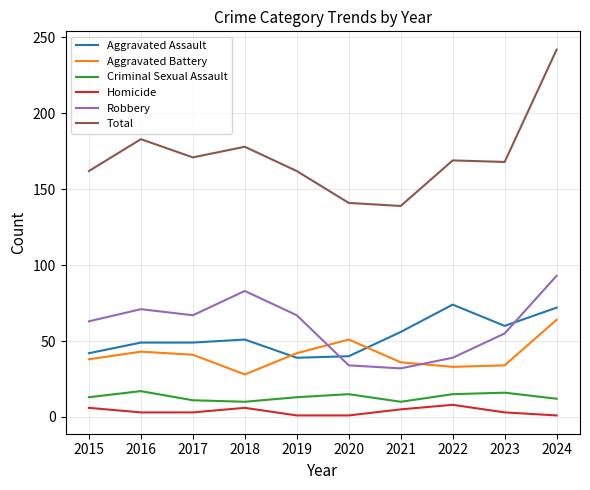

The value of Homicide at 2018 is 6. True or false?

True